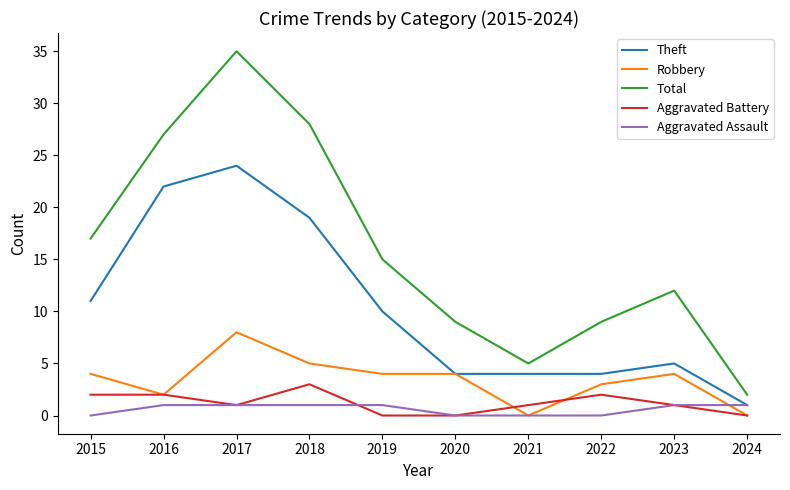

True or false: Total and Aggravated Battery intersect in this chart.

False